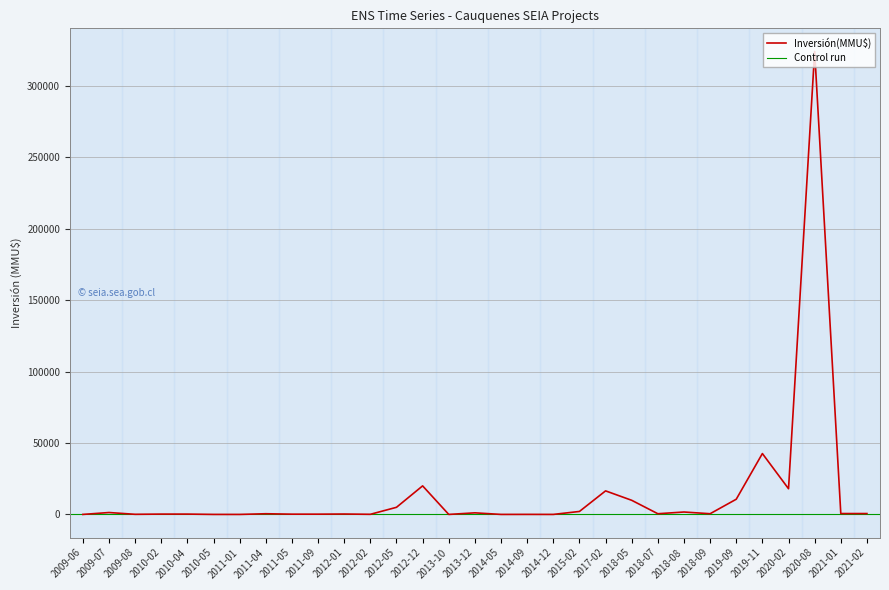

What is the sum of all values?

457319